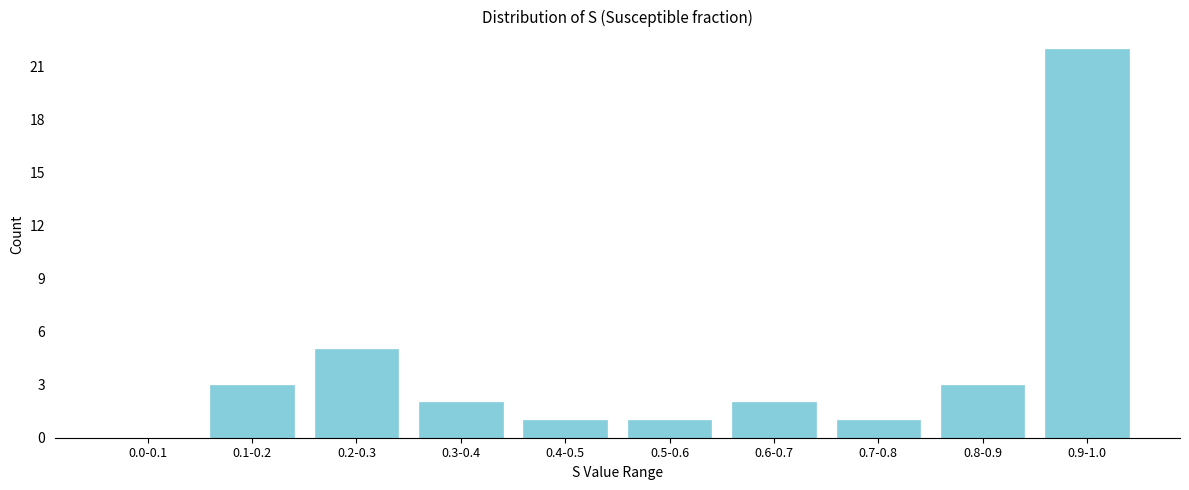

Reading left to right, extract all data points from this chart.

0.0-0.1=0	0.1-0.2=3	0.2-0.3=5	0.3-0.4=2	0.4-0.5=1	0.5-0.6=1	0.6-0.7=2	0.7-0.8=1	0.8-0.9=3	0.9-1.0=22